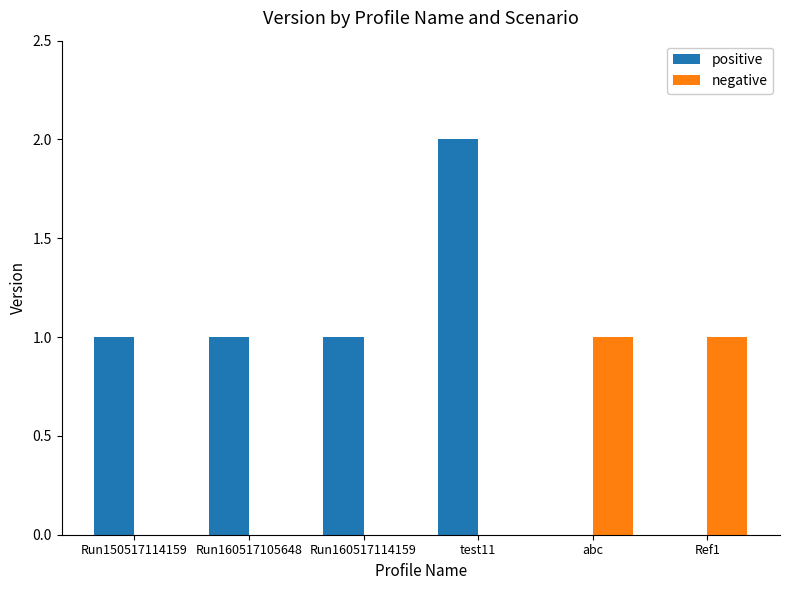

How many groups of bars are there?

6